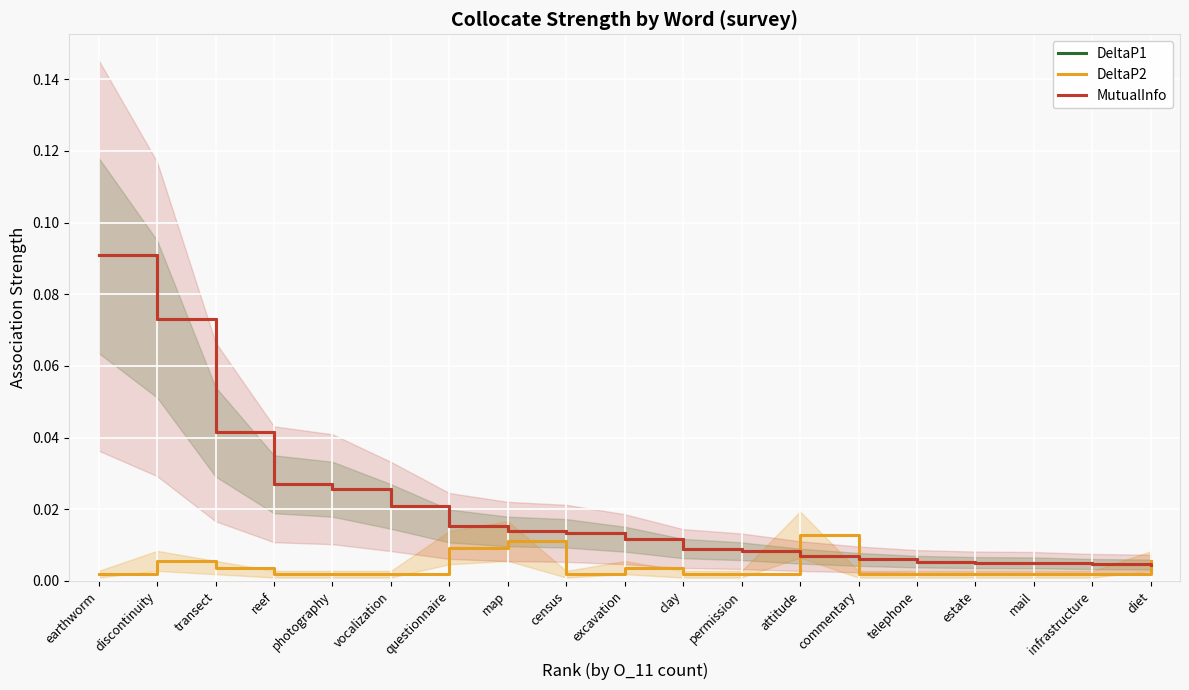

At which label is DeltaP1 closest to 0?

diet